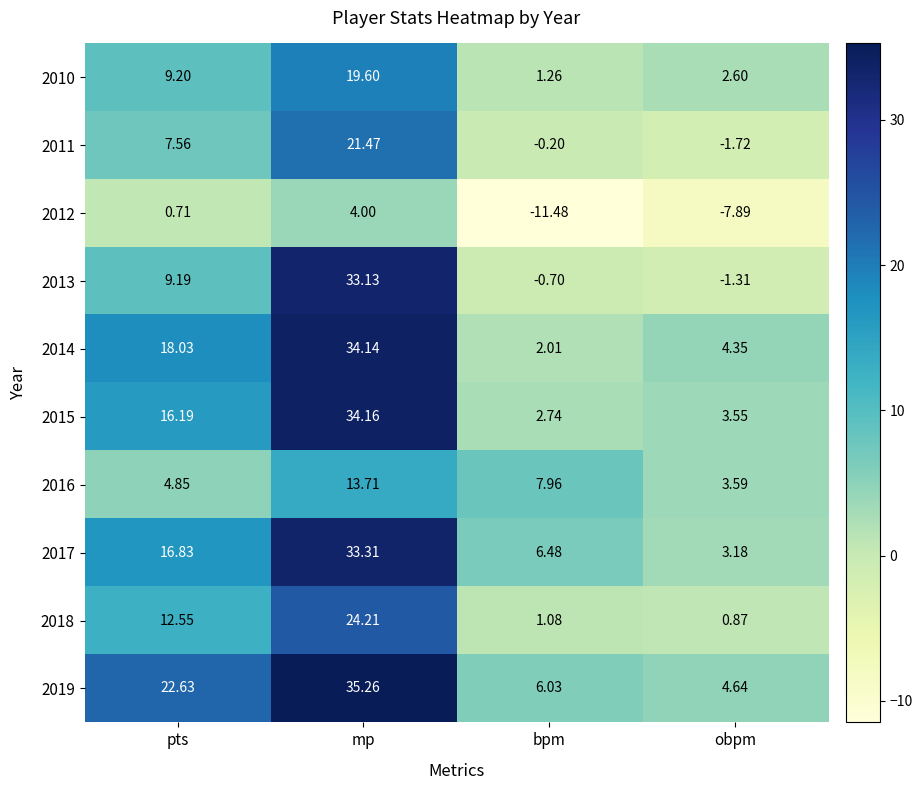

Where does the 2018 series first go above 12?

pts